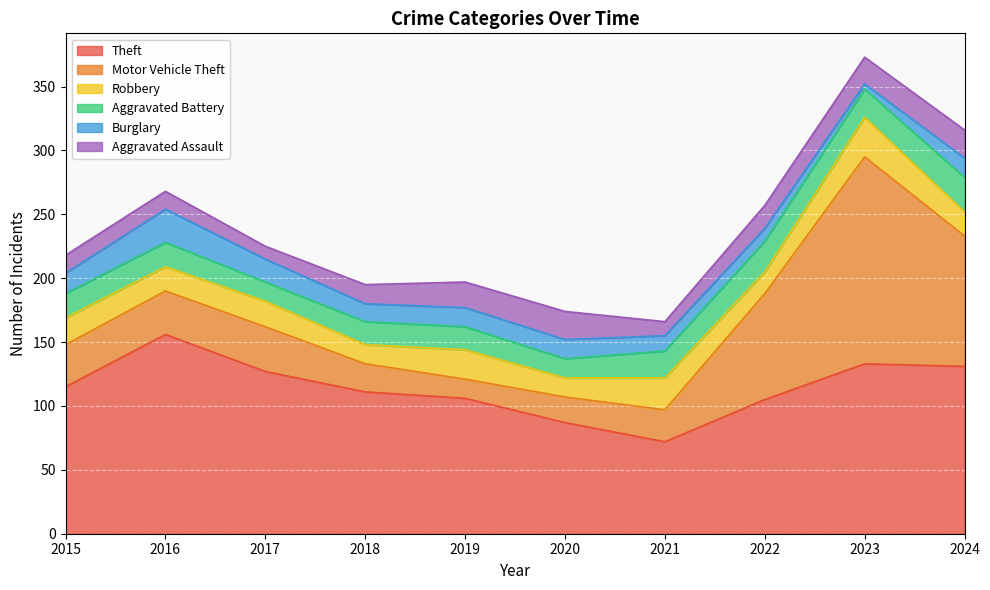

What is the maximum value for Theft?

156